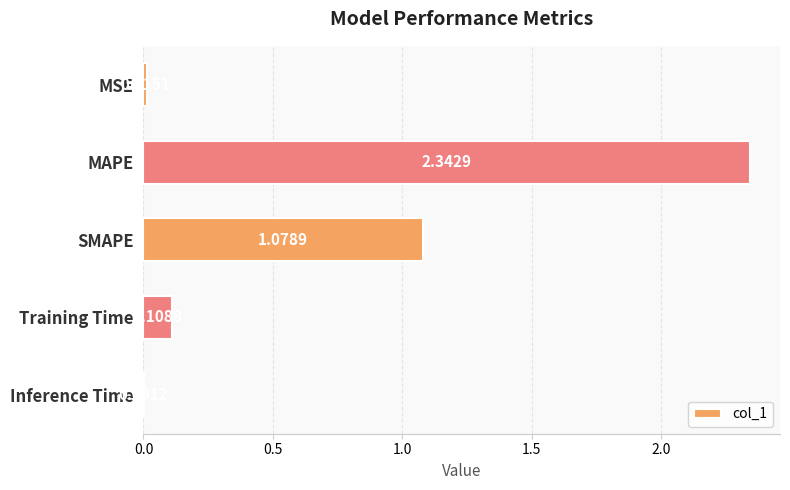

Between Training Time and SMAPE, which is larger?

SMAPE